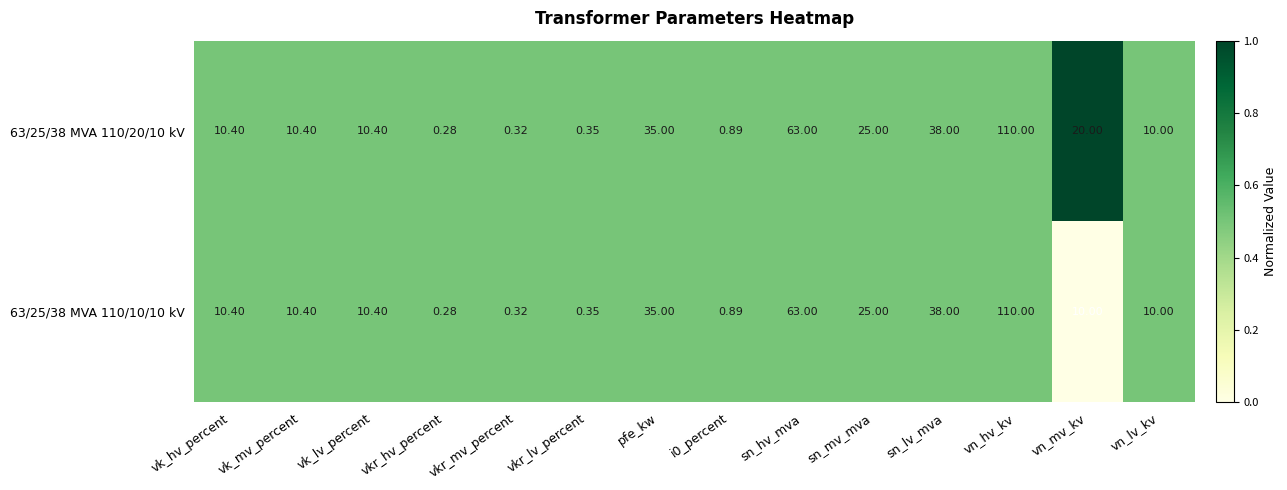

At which category does the chart reach its minimum across all series?

vkr_hv_percent